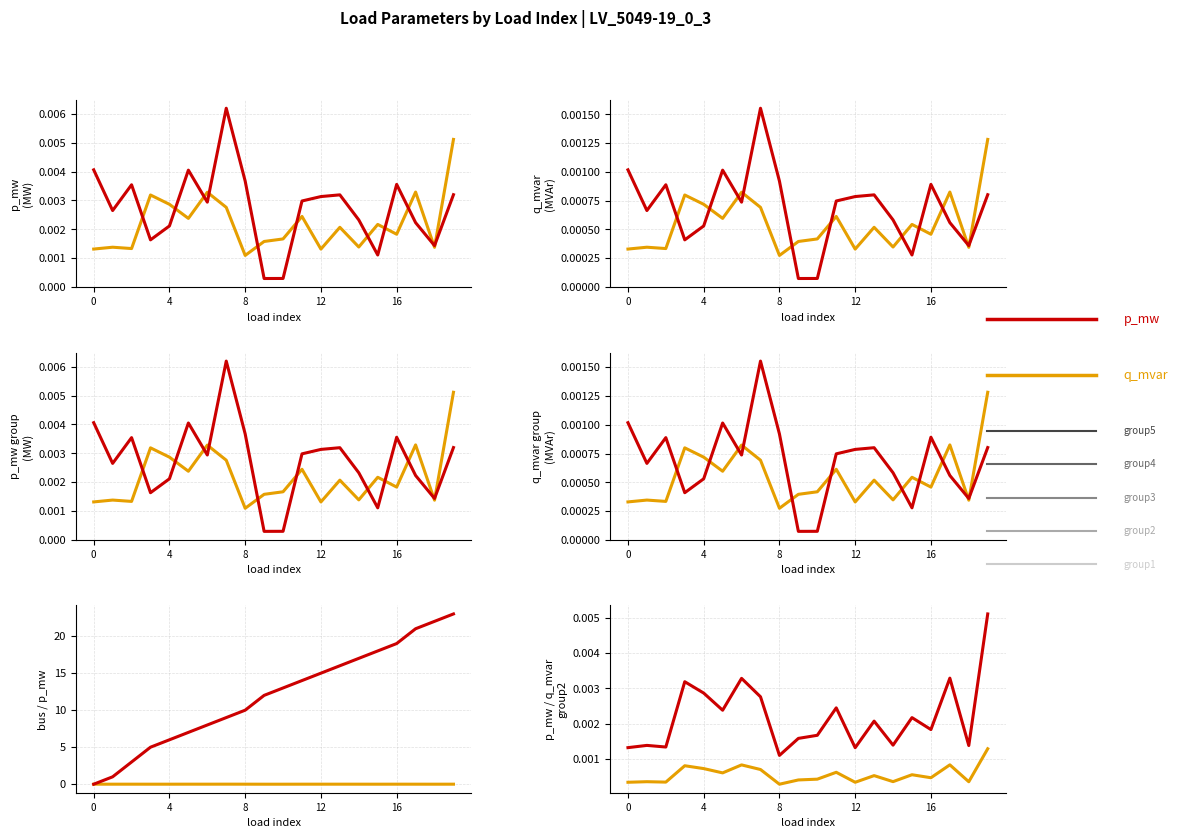

What is the greatest value displayed?

23.0